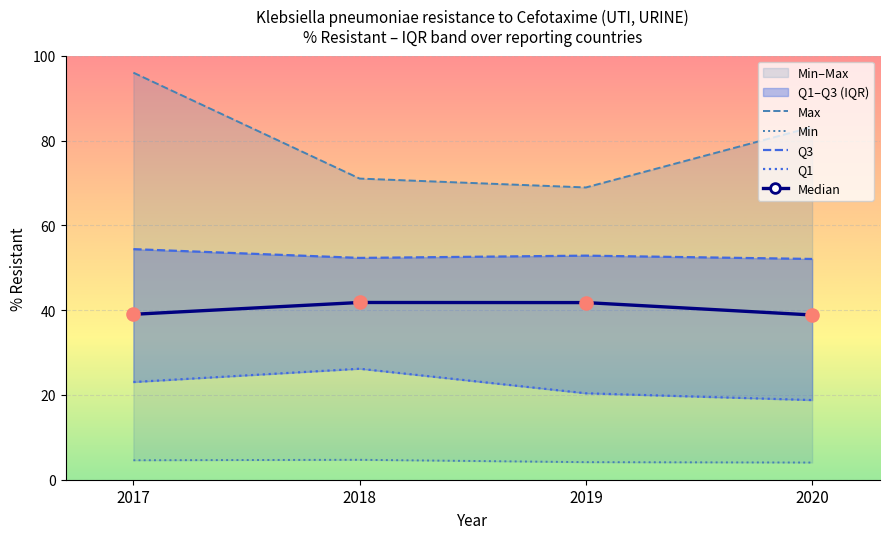

Is it true that Median equals 56.0 at 2017?

False